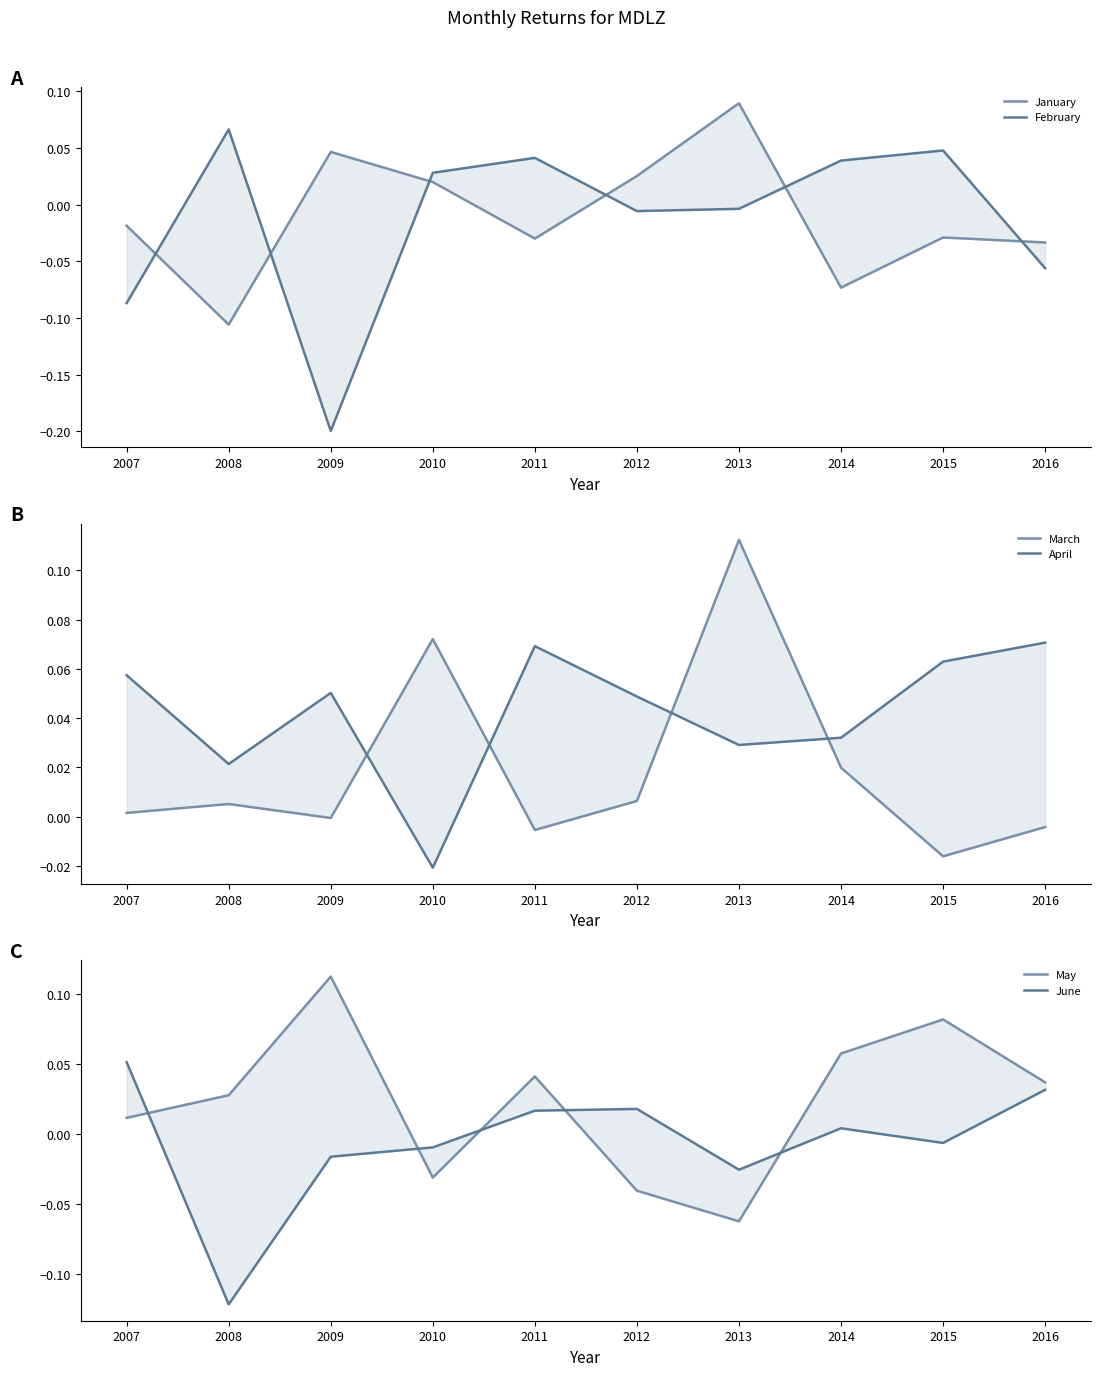

How many data points in June are less than 0?

5